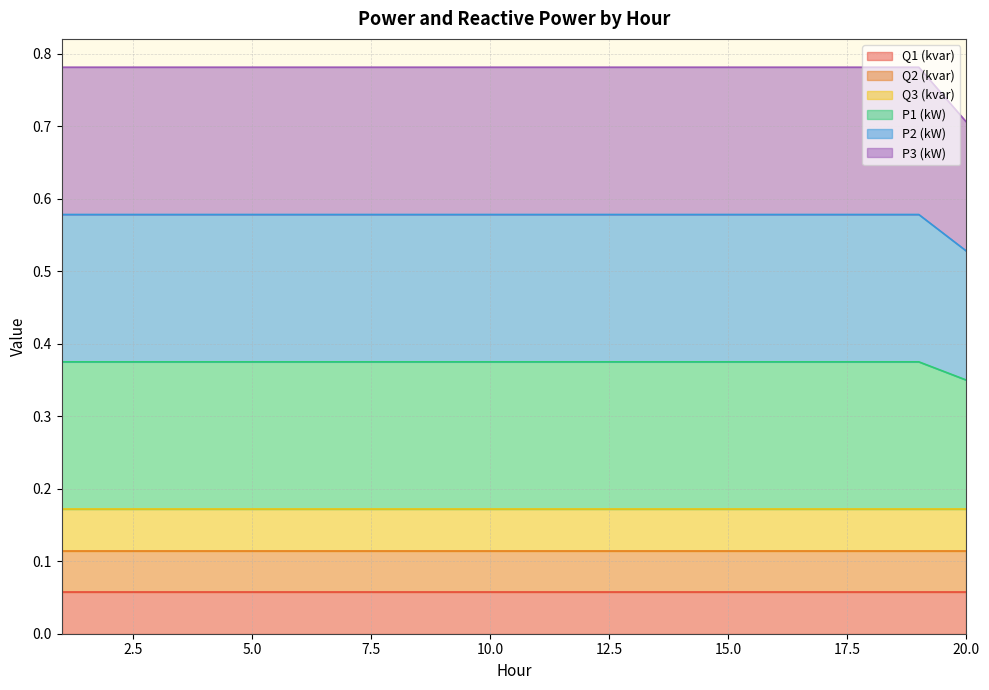

At which category is the sum across all series the highest?

1